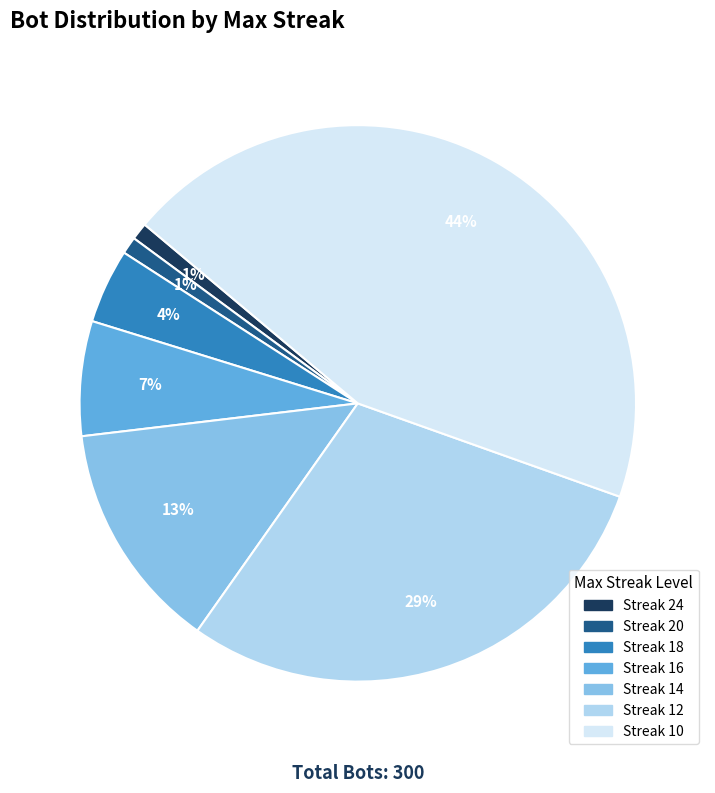

To the nearest percent, what is the difference between the largest and smallest slice percentages?

43%